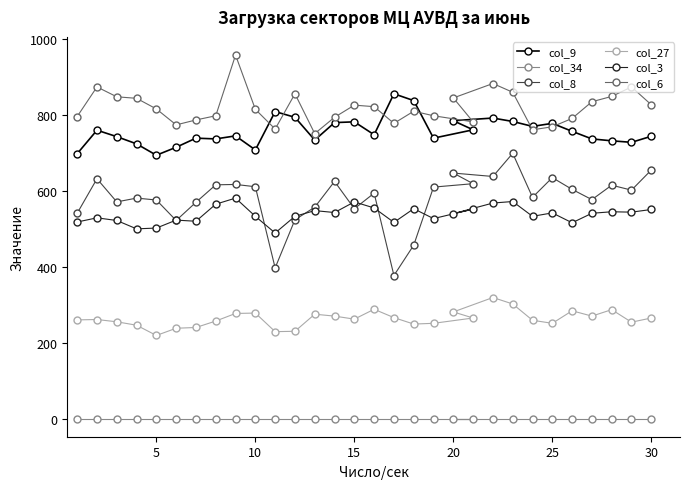

True or false: col_8 has more than 0 points higher than both neighbors.

True